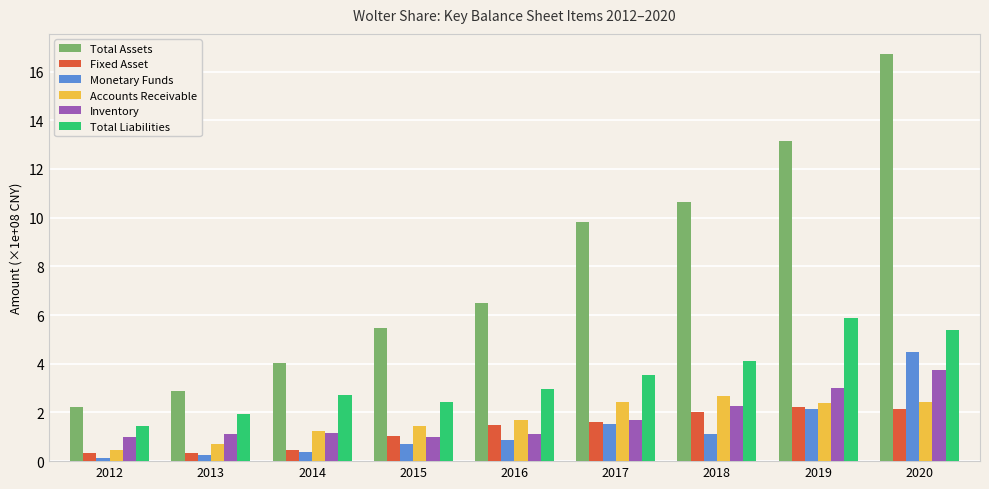

What is the greatest value displayed?

16.7